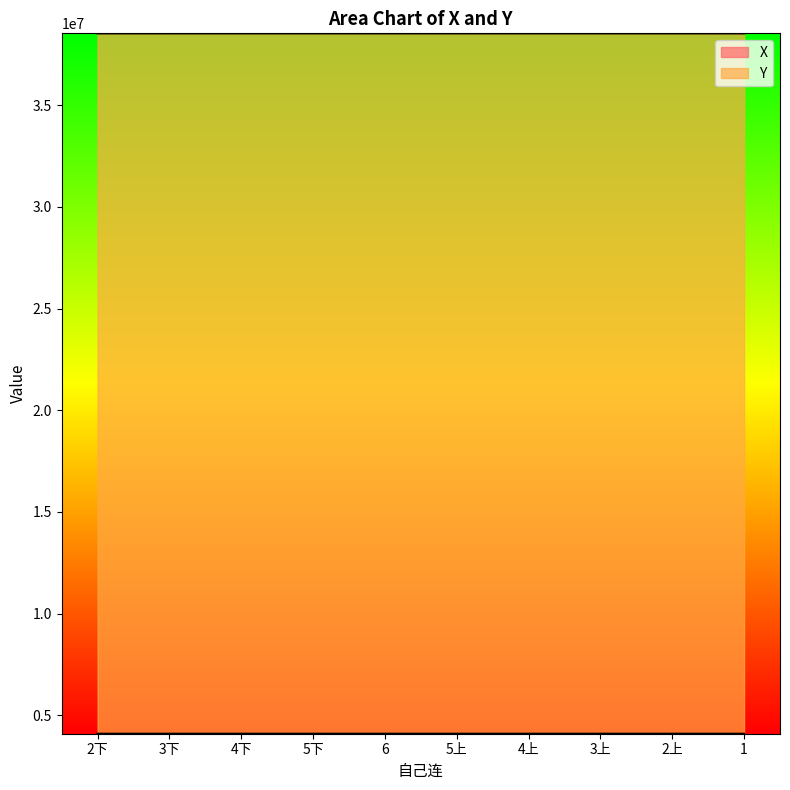

What is the greatest value displayed?

38537474.2